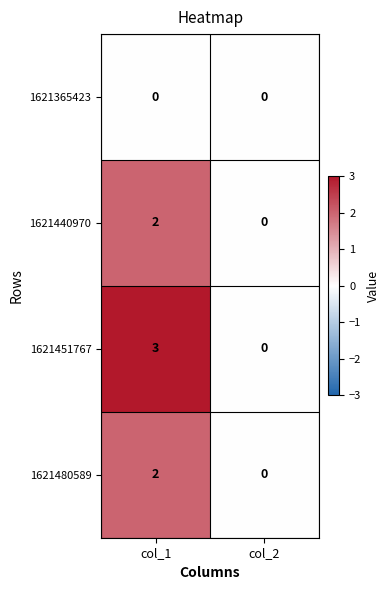

What is the spread (max minus min) of values at col_1?

3